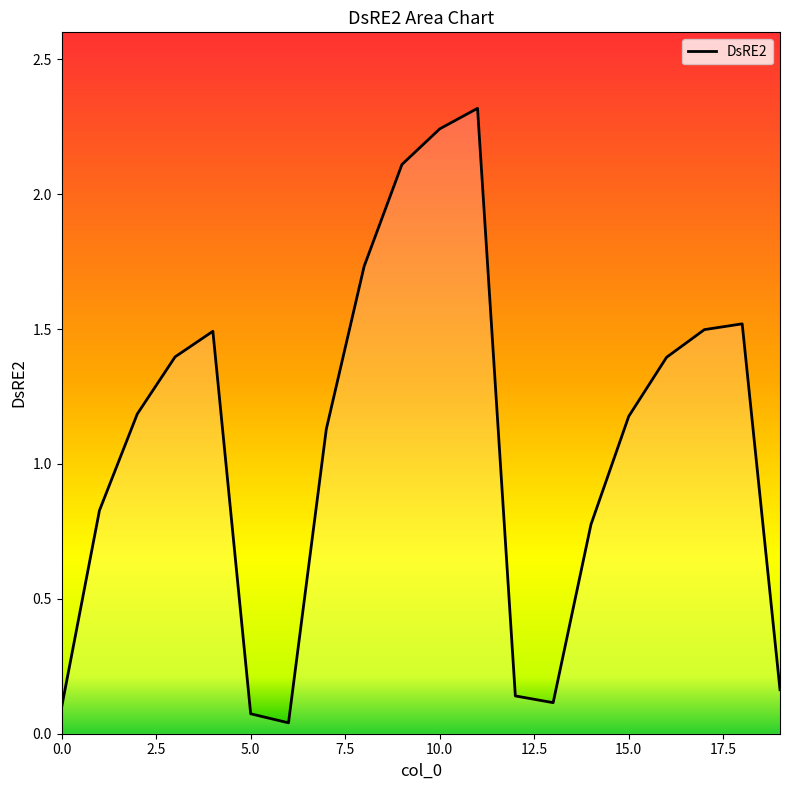

What is the difference between the maximum and minimum values?

2.3